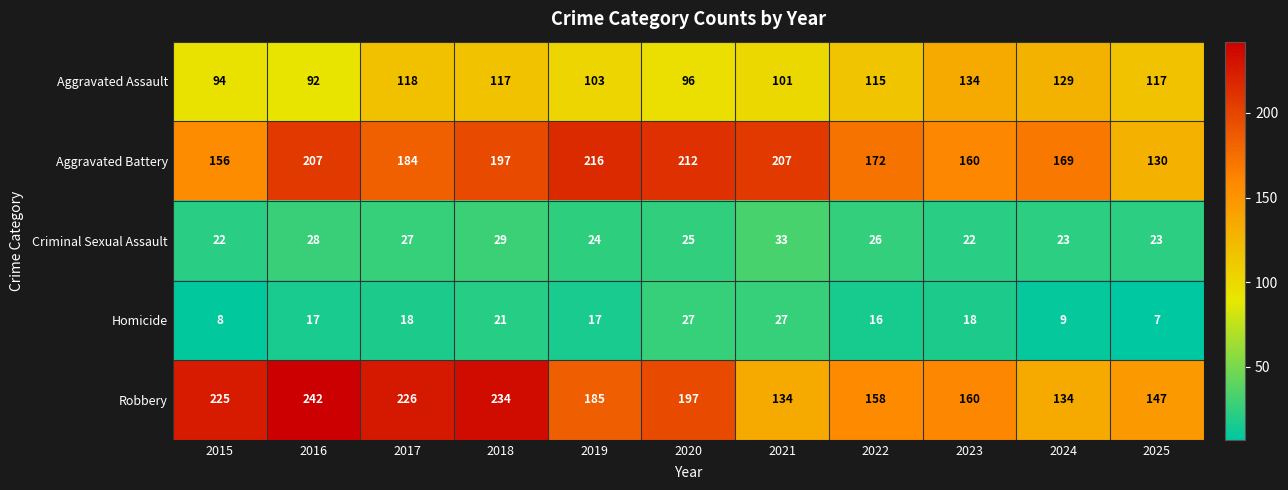

Is it true that Criminal Sexual Assault equals 8 at 2021?

False